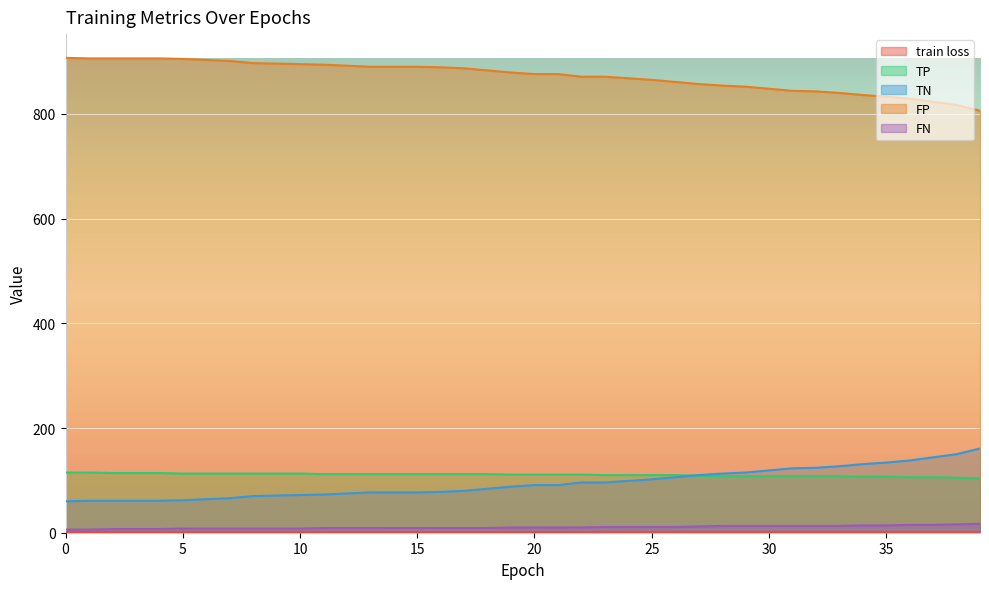

What is the lowest value of the TP series?

104.0